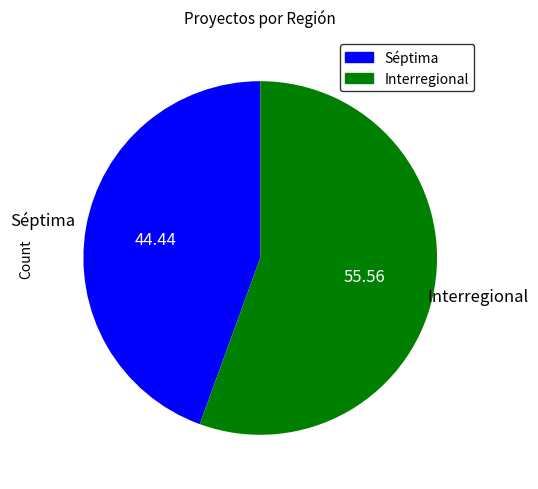

Which category has the smallest portion of the pie?

Séptima